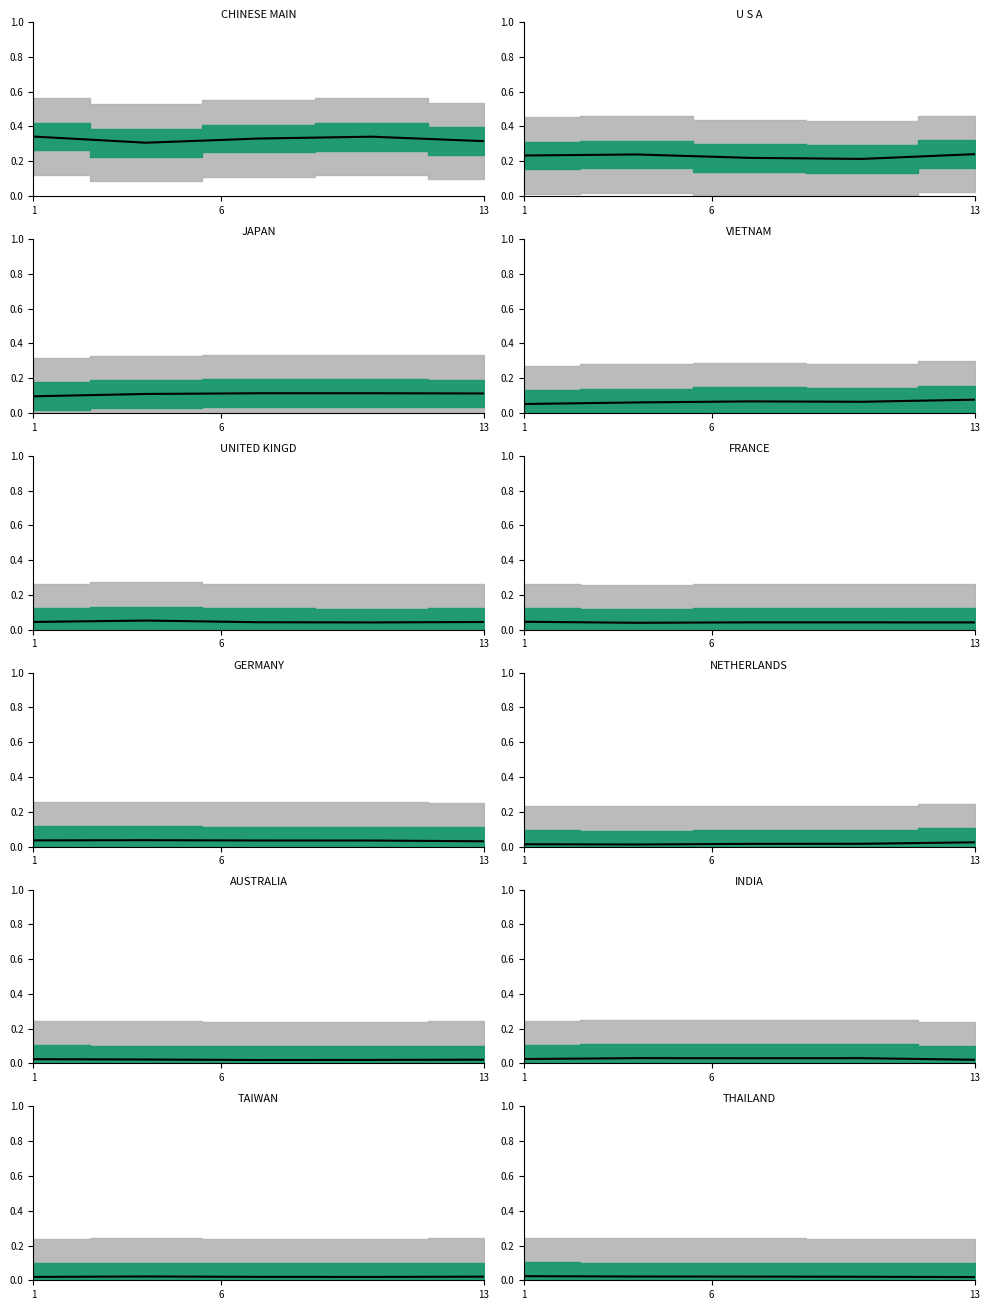

What is the label of the 3rd point from the left?

13